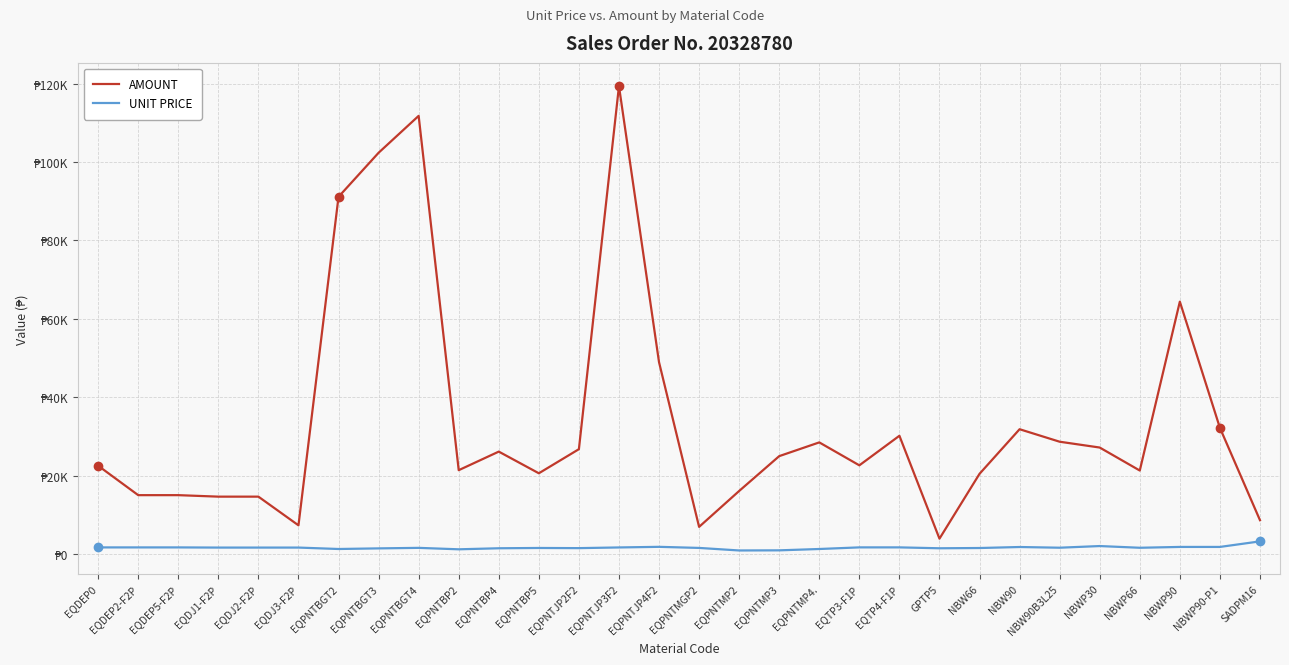

List the series in order of their overall mean, lowest first.

UNIT PRICE, AMOUNT